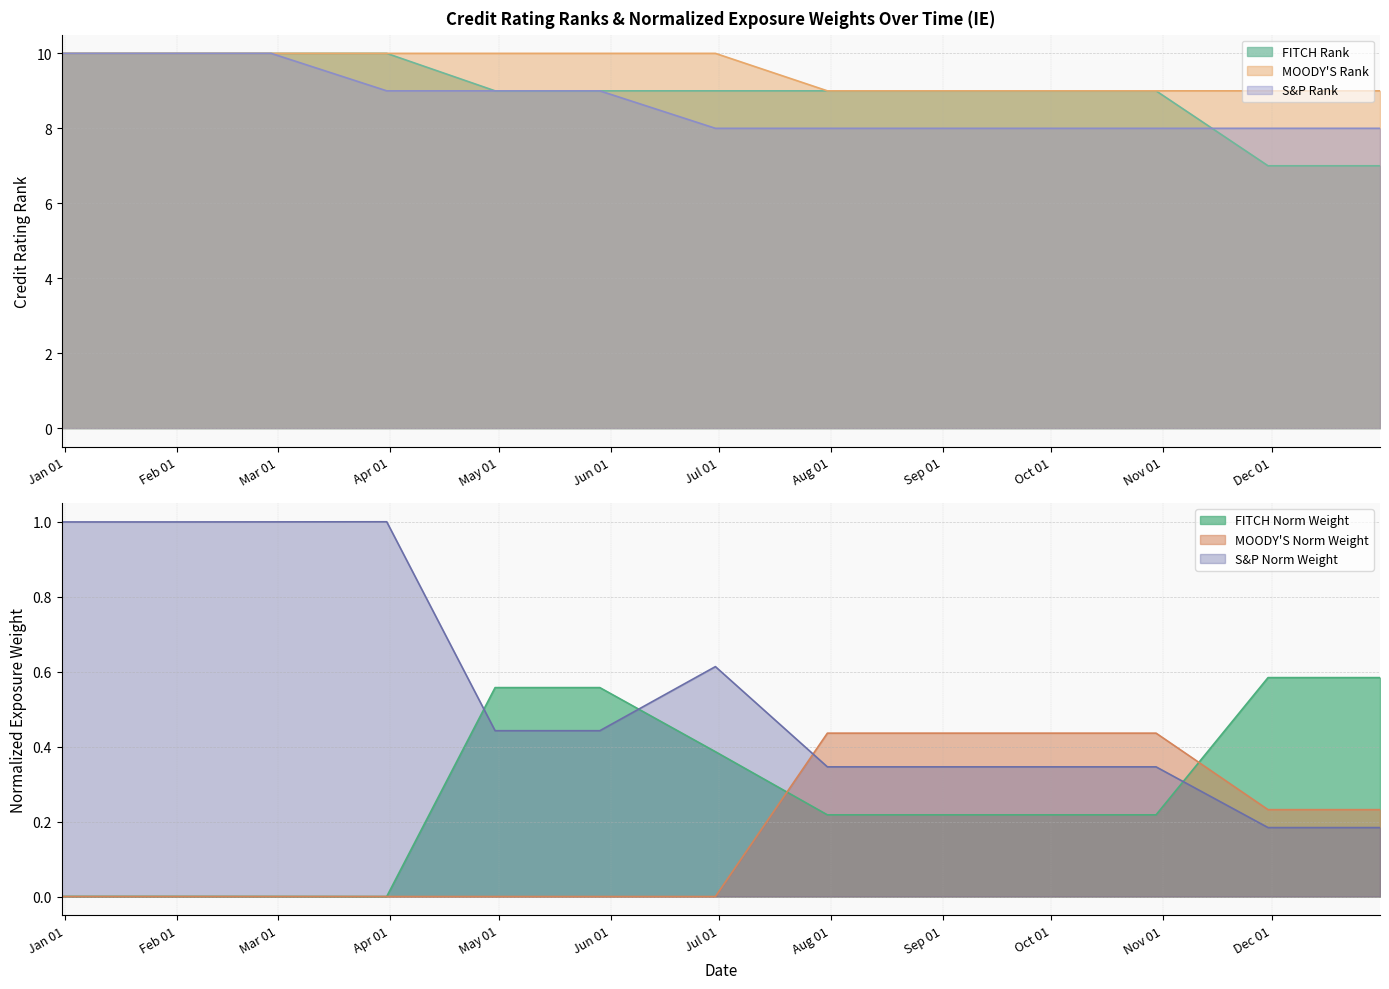

What position from the right is 2009-03-31?

10